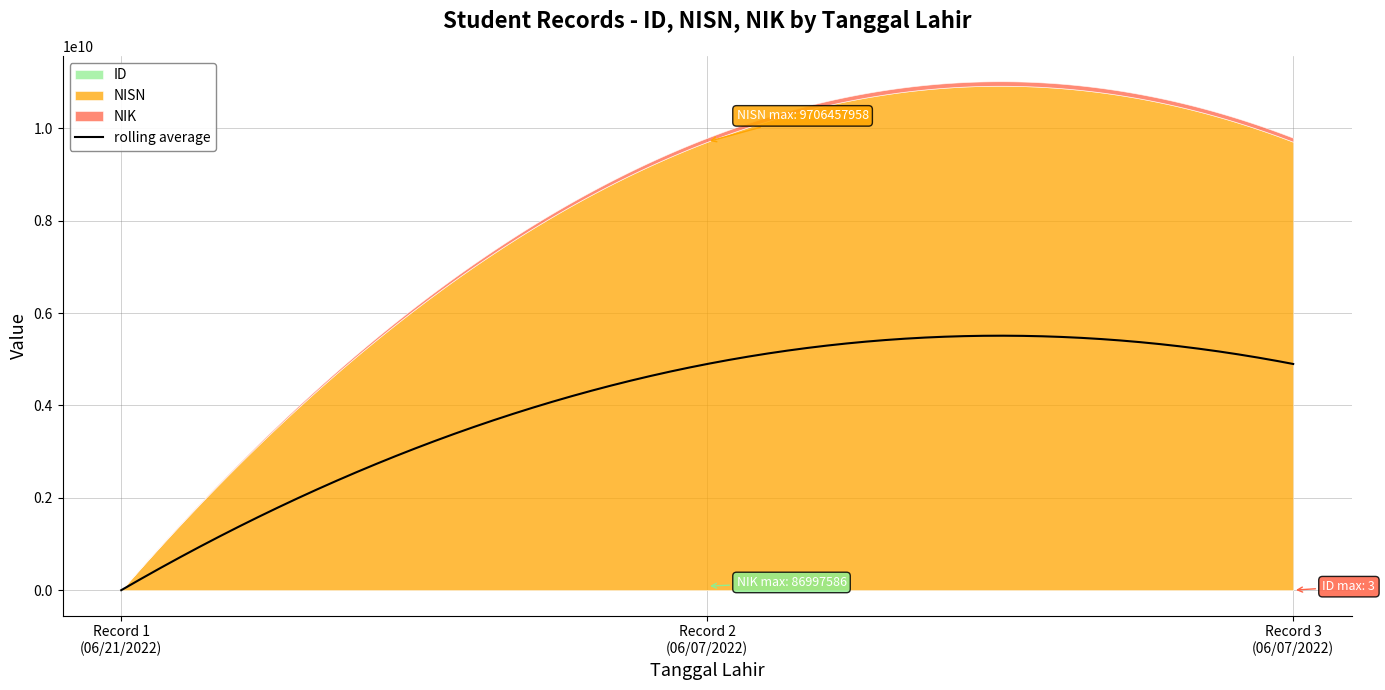

What is the value of the NIK point at the 1st from the left?

70420